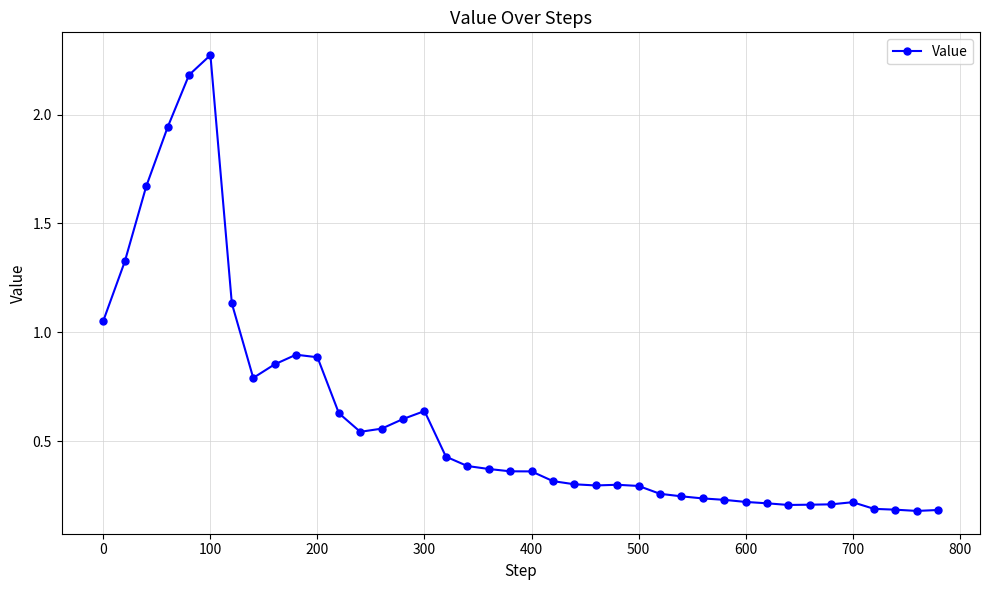

What is the difference between the maximum and minimum values?

2.1